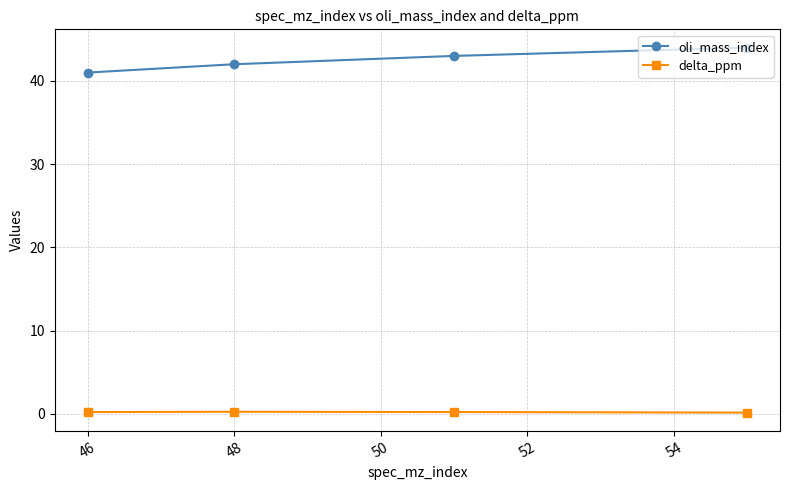

True or false: delta_ppm and oli_mass_index cross at least once.

False